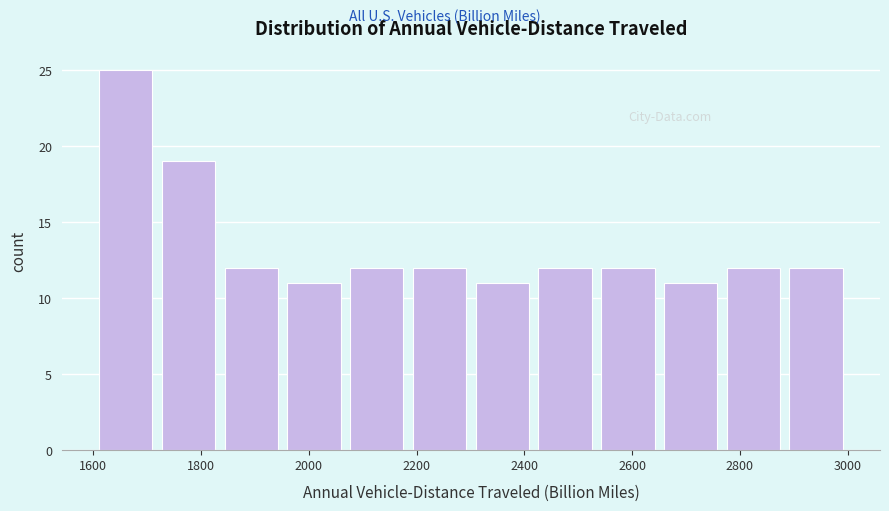

How tall is the bar that spans 1960 to 2060 on the x-axis? Neither the bar edges nor the heights are printed on the chart, so give them approximately, as read against the axes.

11